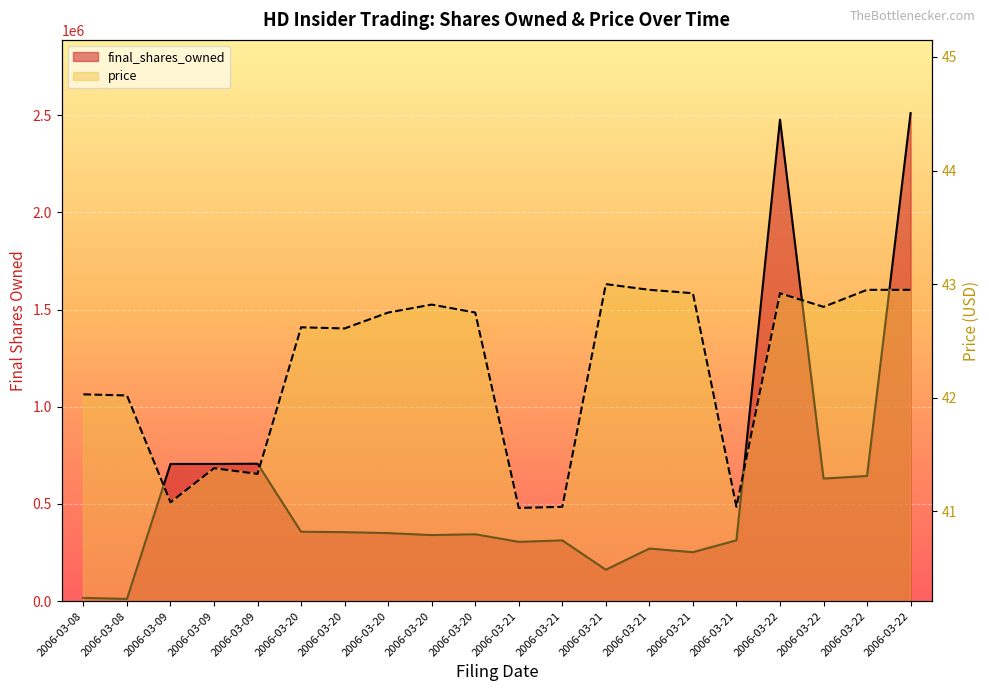

What is the difference between the second highest and second lowest values in the final_shares_owned series?

2460273.3